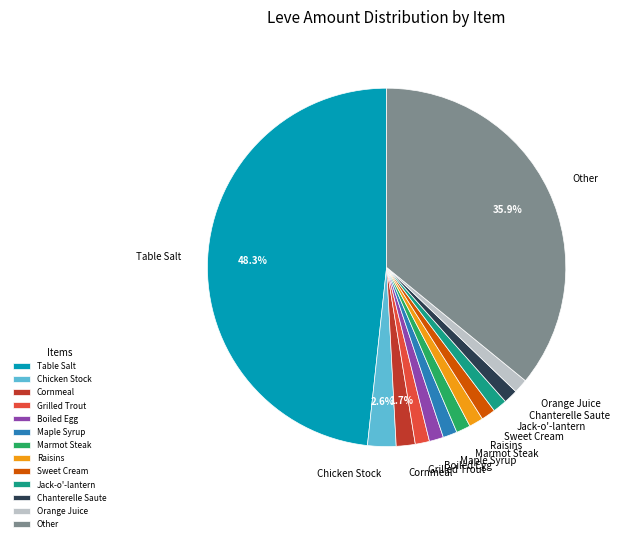

Do Marmot Steak and Grilled Trout together represent more than half of the pie?

No